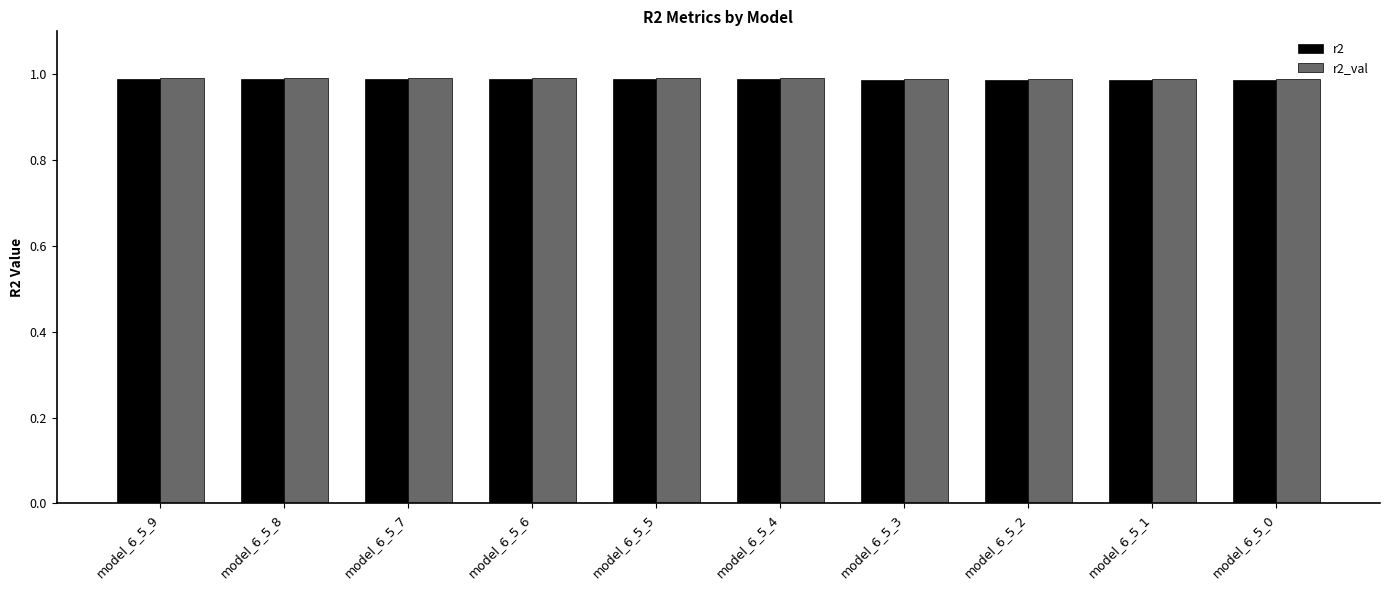

What is the total value across all series at model_6_5_1?

2.0